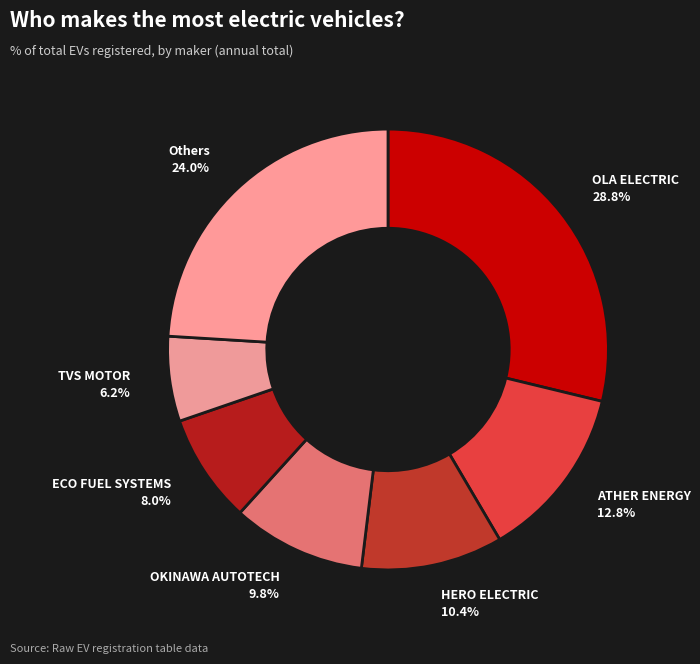

How many segments does this pie chart have?

7